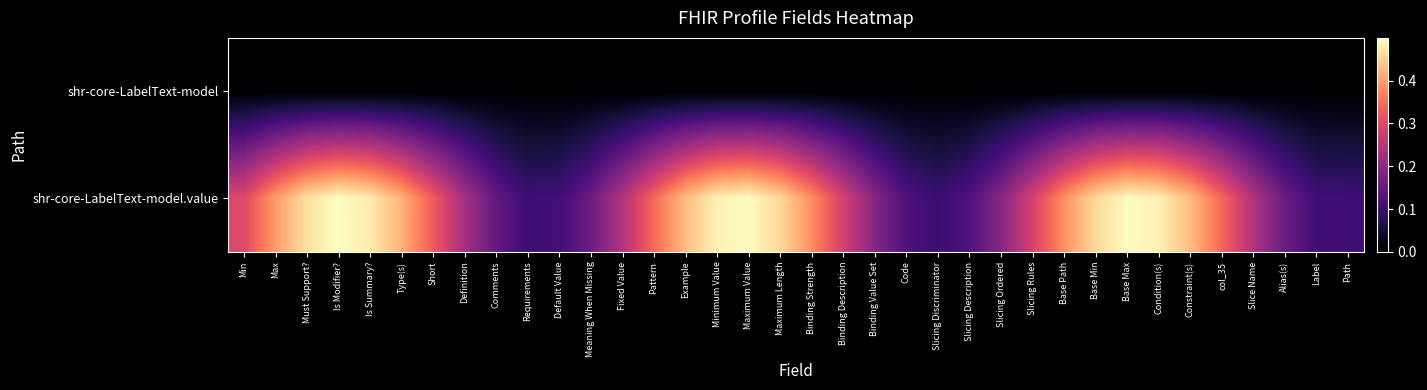

What is the greatest value displayed?

0.5